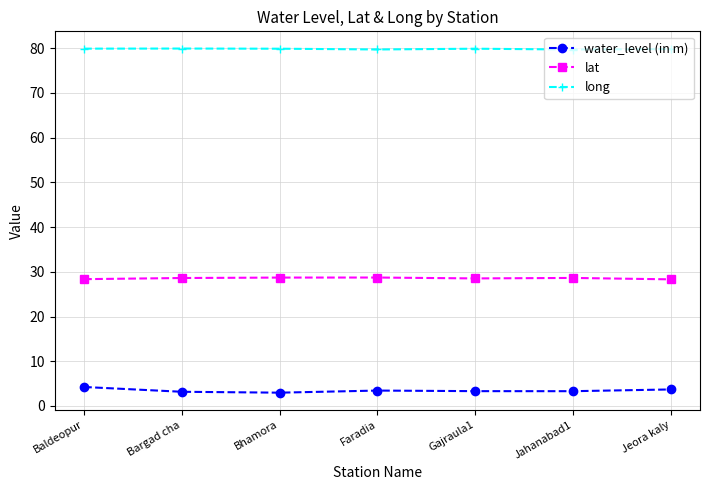

Which series has the largest total across all categories?

long